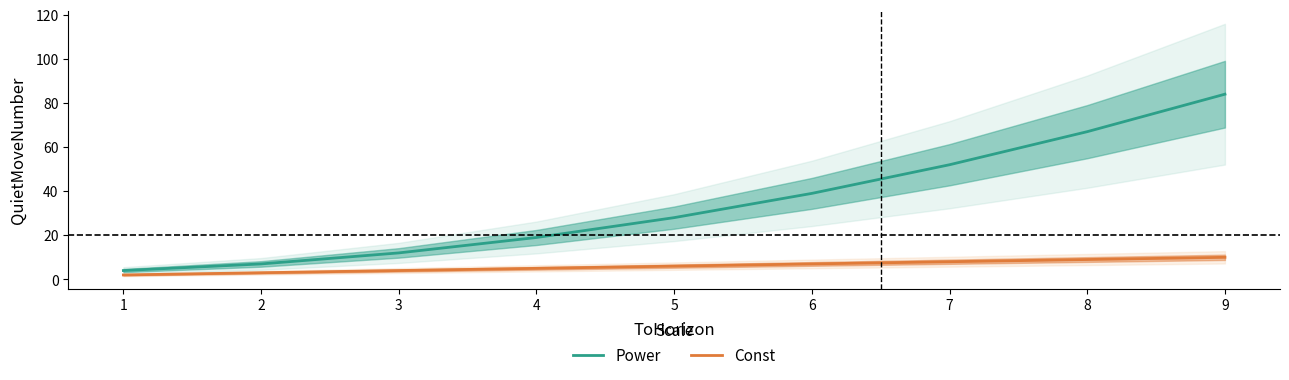

List the series in order of their overall mean, highest first.

Power, Const